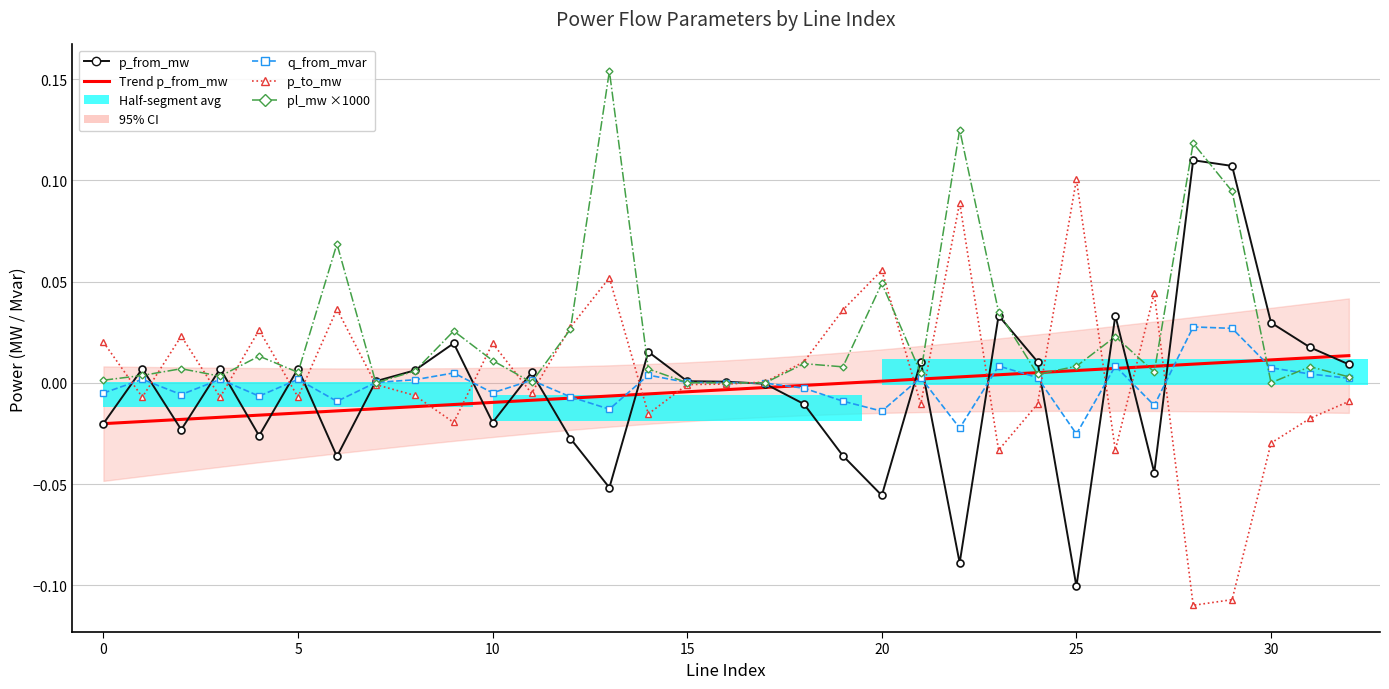

Where is pl_mw ×1000 nearest to the value 0?

17